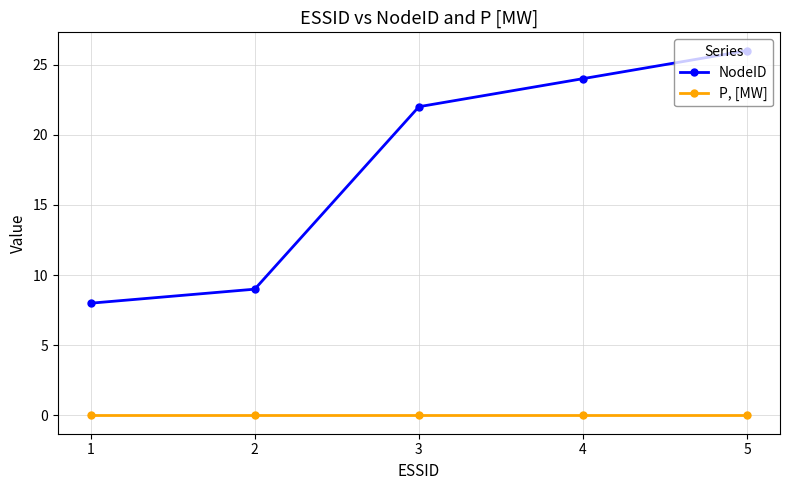

True or false: NodeID has more than 0 interior local peaks.

False